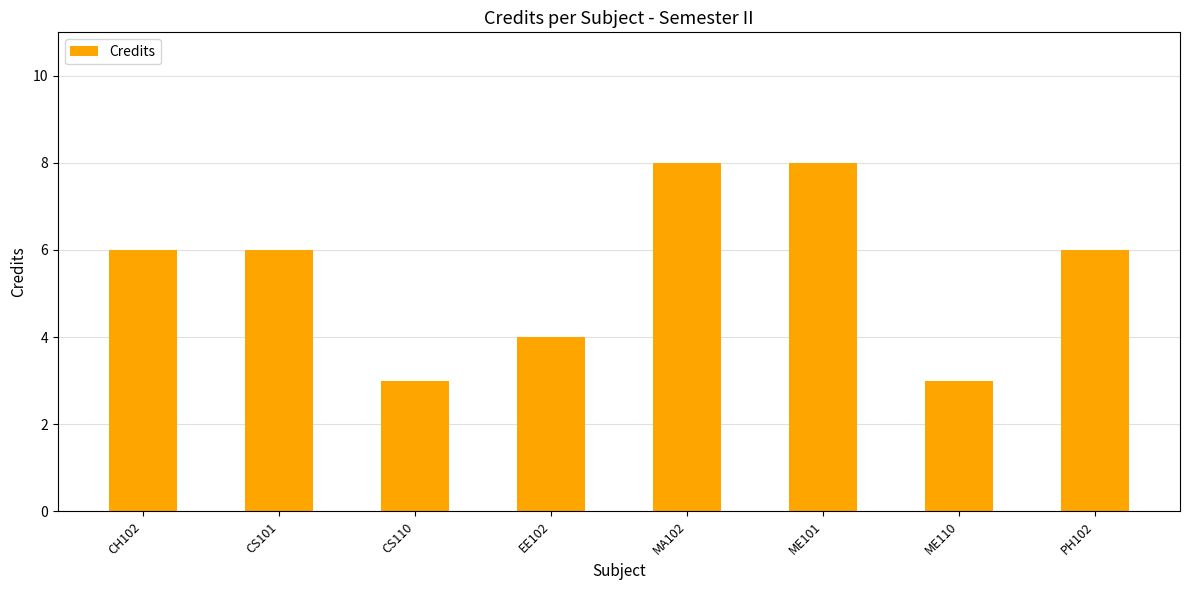

What is the label of the 4th bar from the right?

MA102